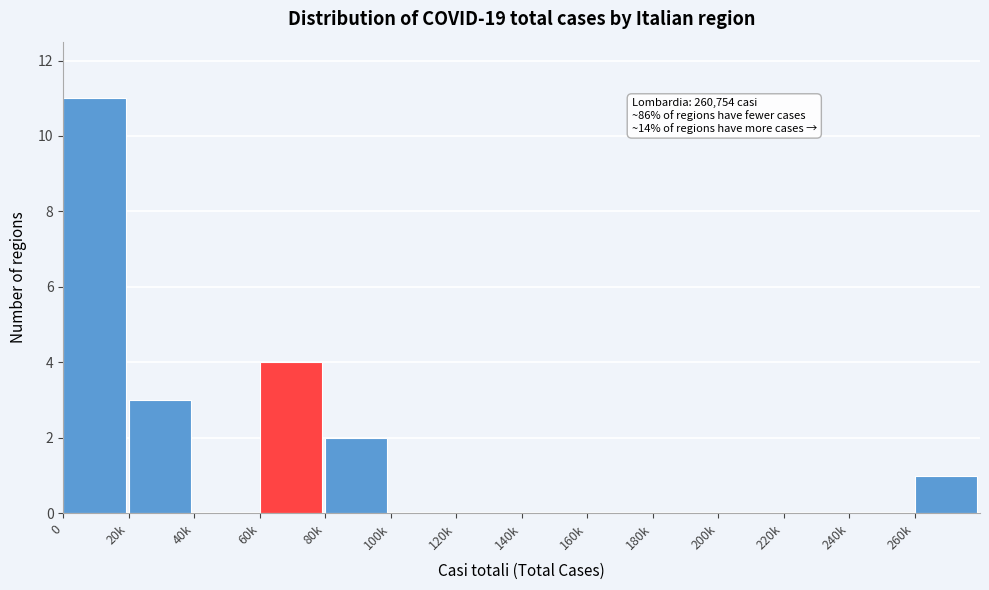

Reading left to right, list all the values displayed in this chart.

0=11	20k=3	40k=0	60k=4	80k=2	100k=0	120k=0	140k=0	160k=0	180k=0	200k=0	220k=0	240k=0	260k=1